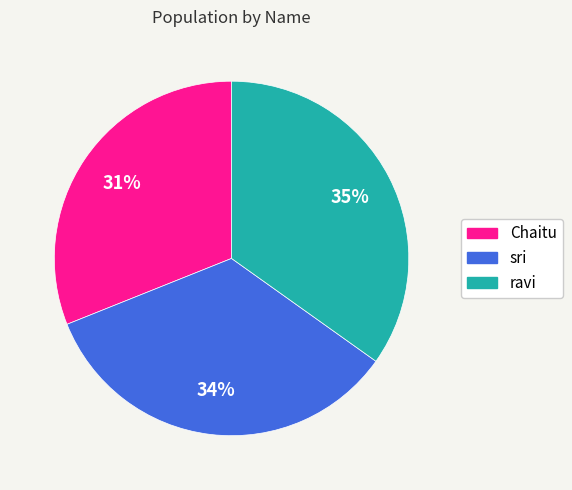

Between sri and Chaitu, which is larger?

sri